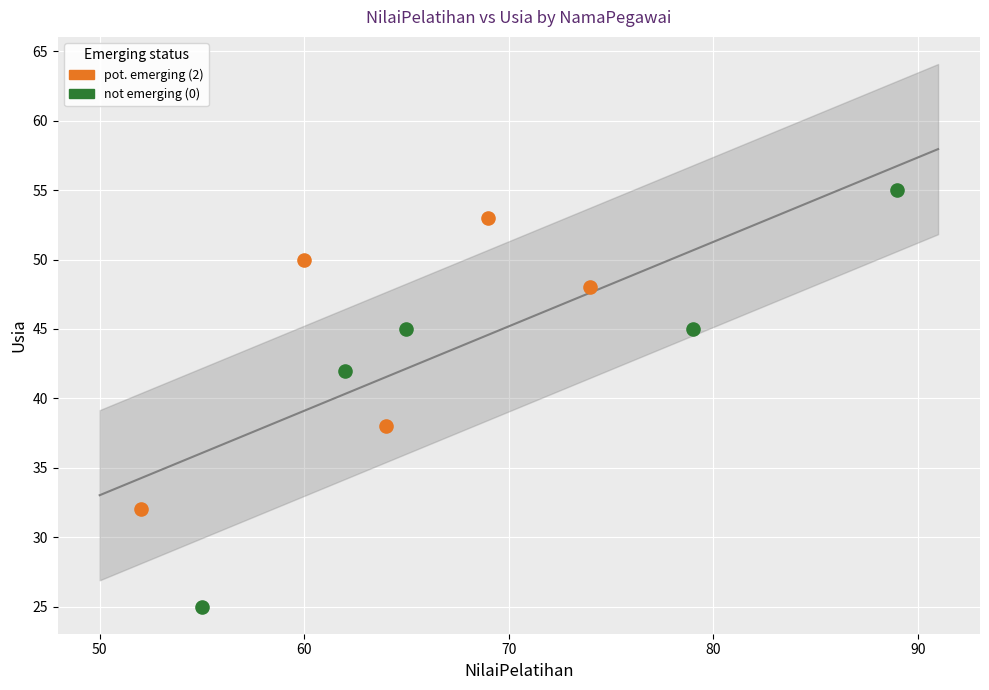

Which series contains the highest Y value?

not emerging (0)